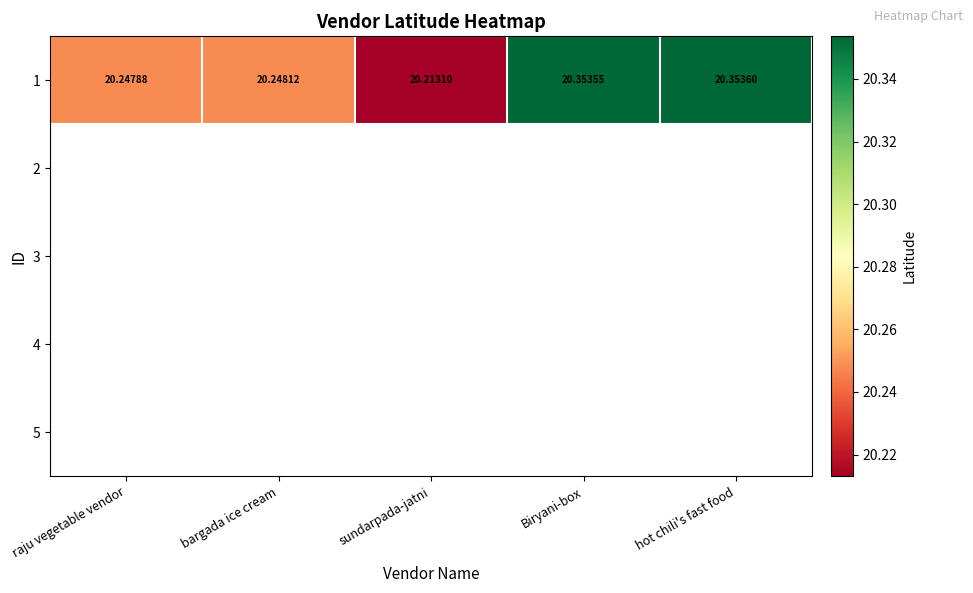

List the labels in order of 1 value, largest first.

hot chili's fast food, Biryani-box, bargada ice cream, raju vegetable vendor, sundarpada-jatni